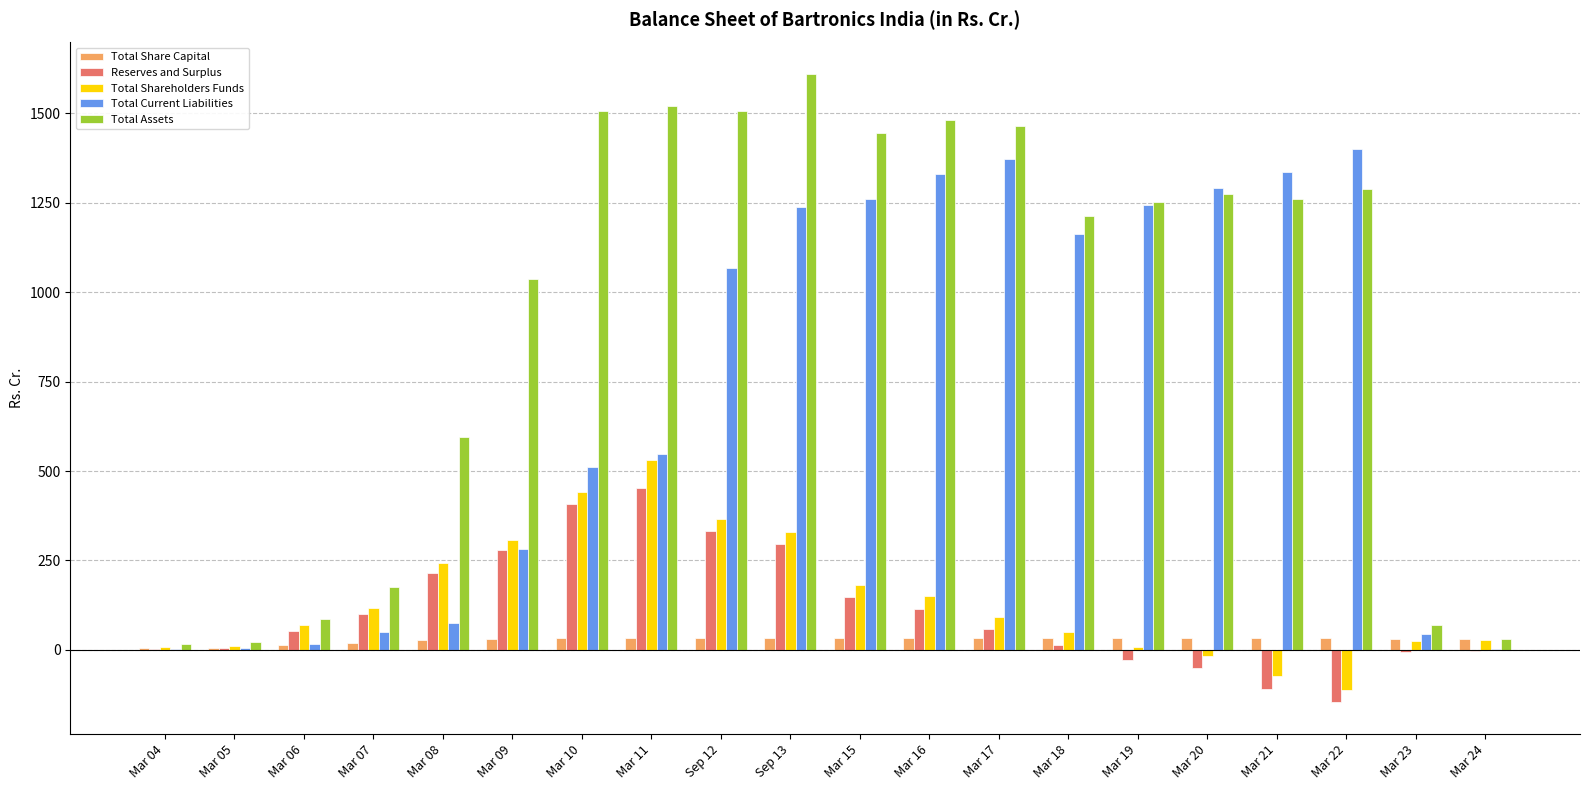

Which series changed the most between Mar 05 and Mar 20?

Total Current Liabilities